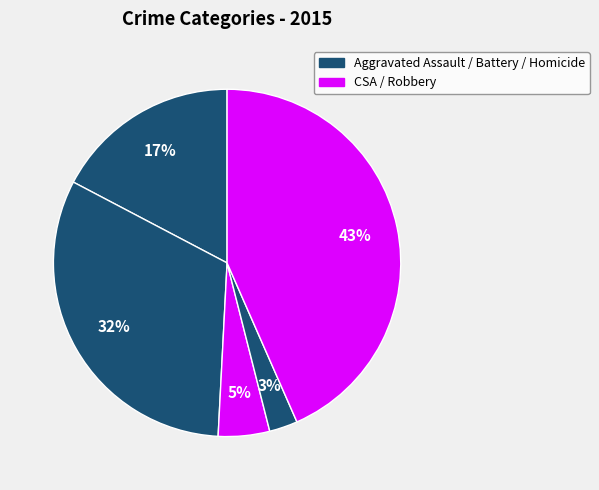

How many segments does this pie chart have?

5